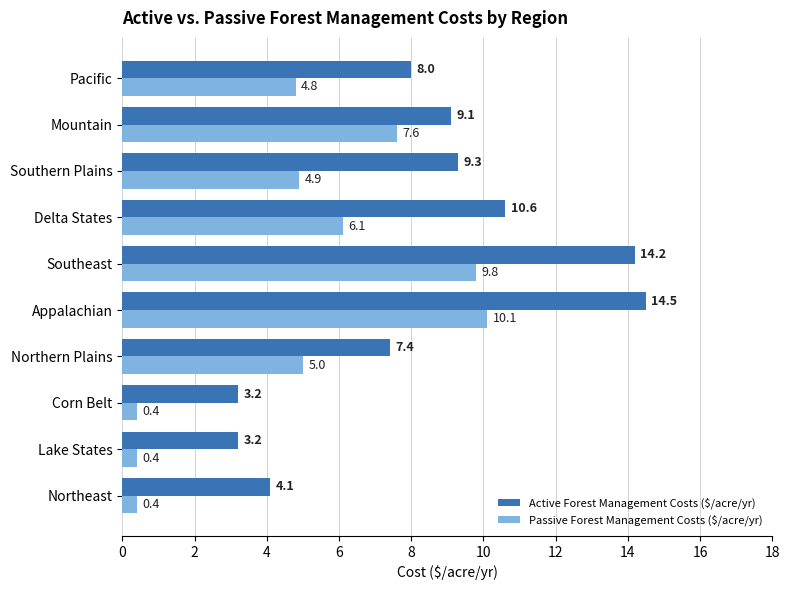

What is the total value across all series at Appalachian?

24.6